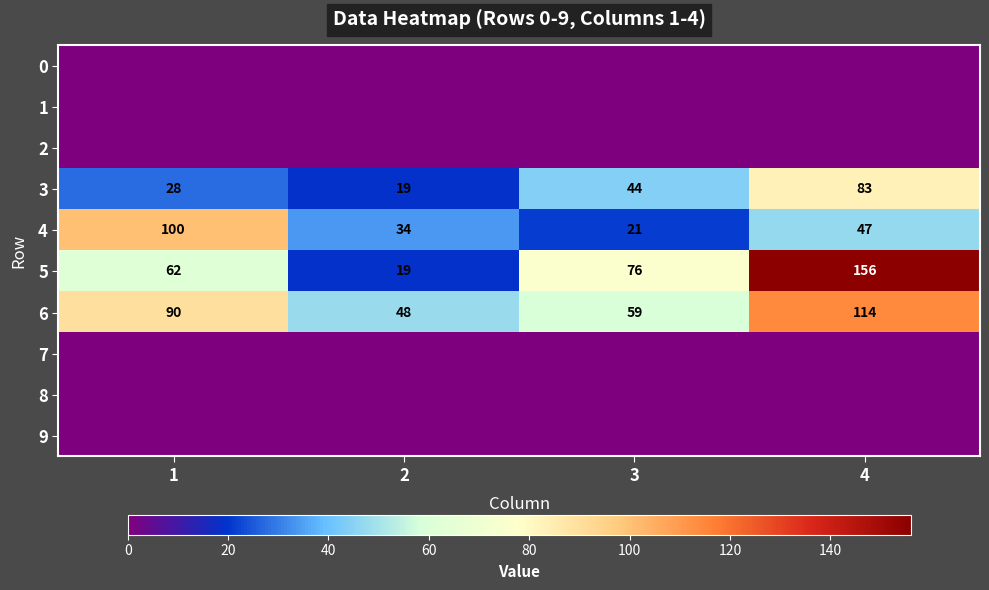

Is it true that 3 equals 28 at 2?

False